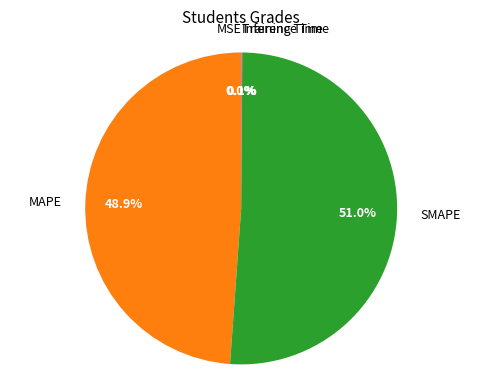

Which category has the smallest portion of the pie?

MSE